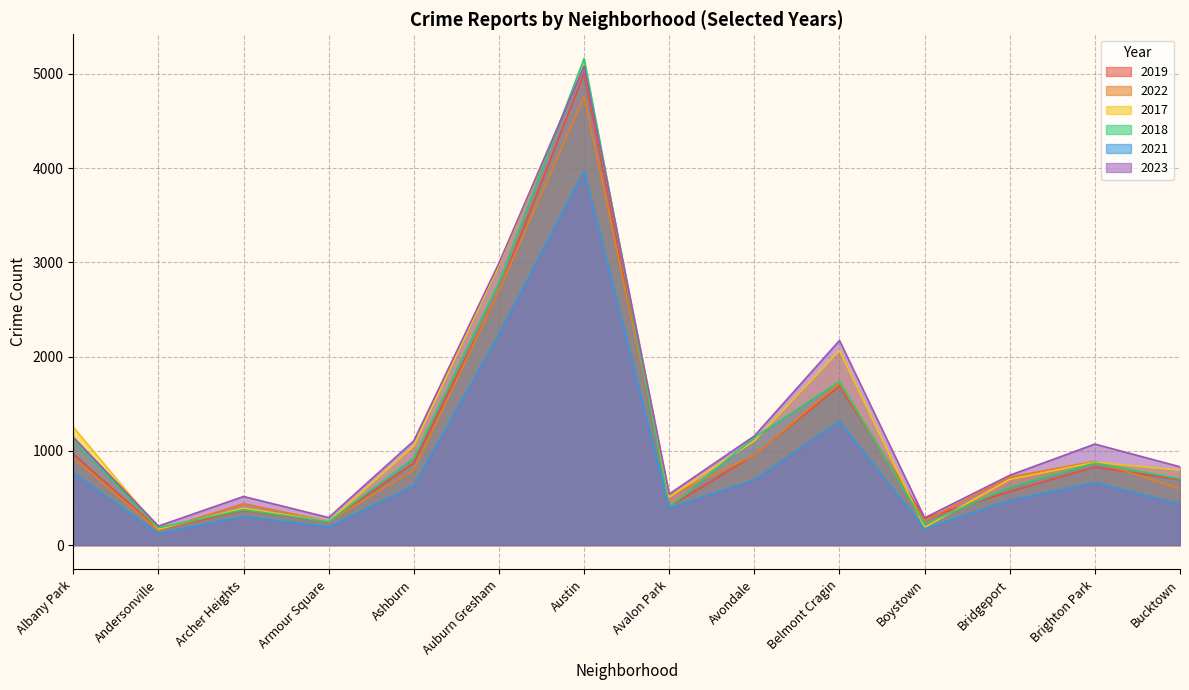

True or false: 2021 and 2022 intersect in this chart.

False